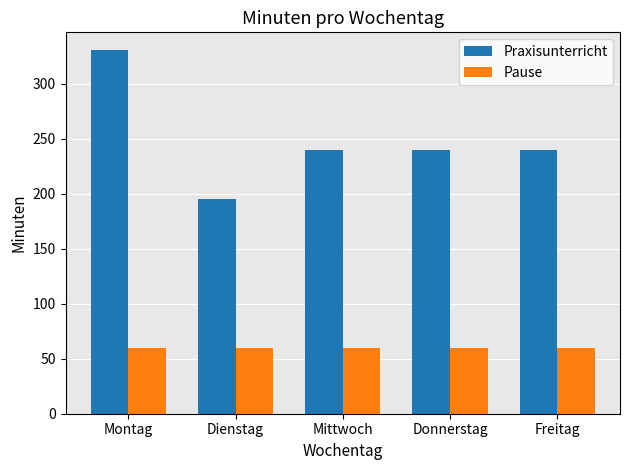

What is the label of the 4th bar from the left?

Donnerstag